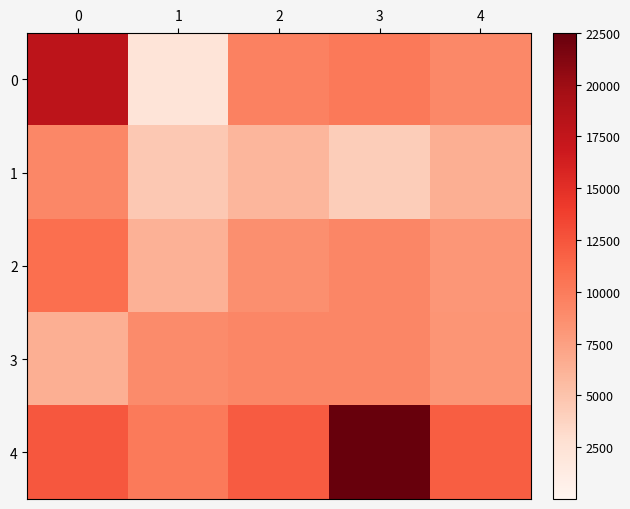

Between 2 and 3, which series saw the biggest shift?

row_4